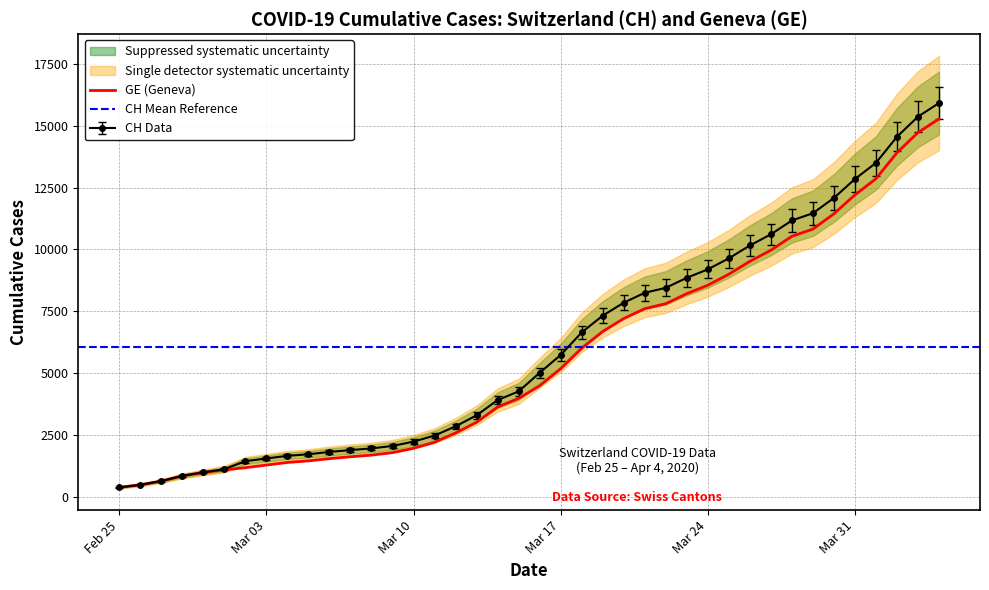

True or false: GE has a value of 10825 at 2020-03-29.

True